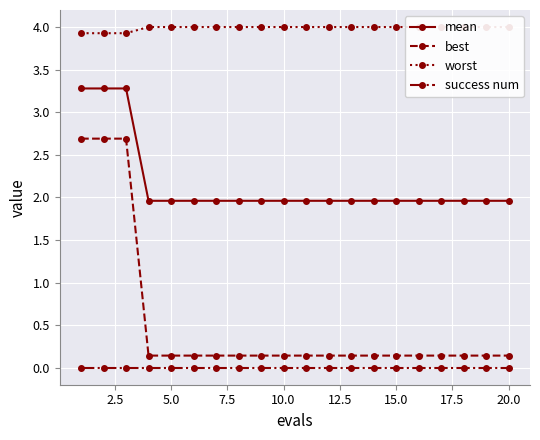

The value of best at 5.0 is 0.0. True or false?

False